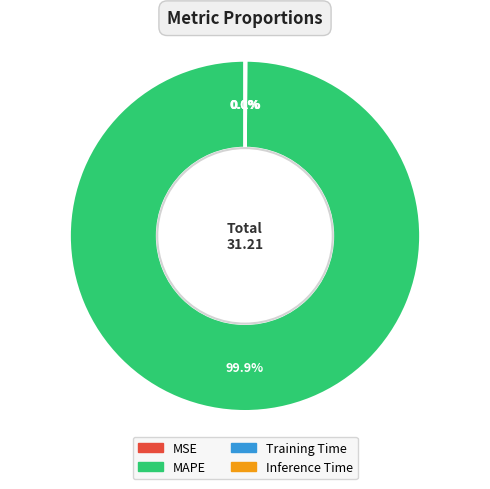

Does any single category account for the majority?

Yes